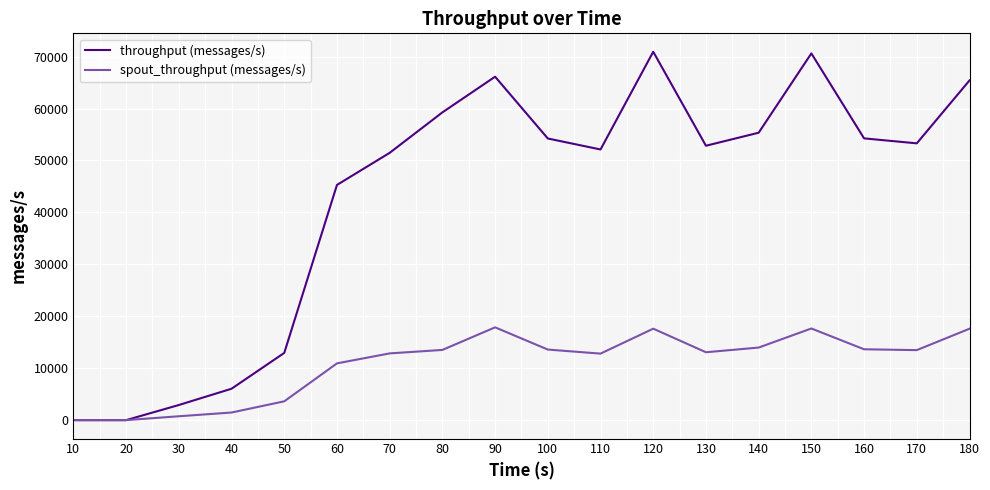

How many lines are shown in the chart?

2